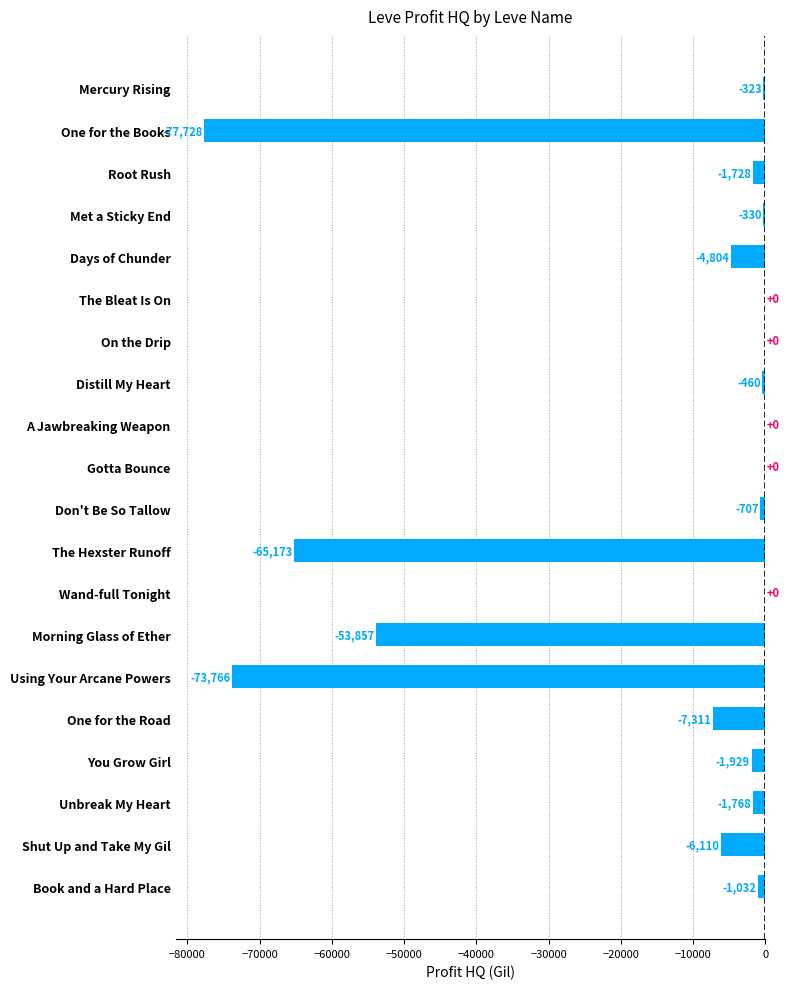

What is the change in value from Morning Glass of Ether to Distill My Heart?

+53397.0